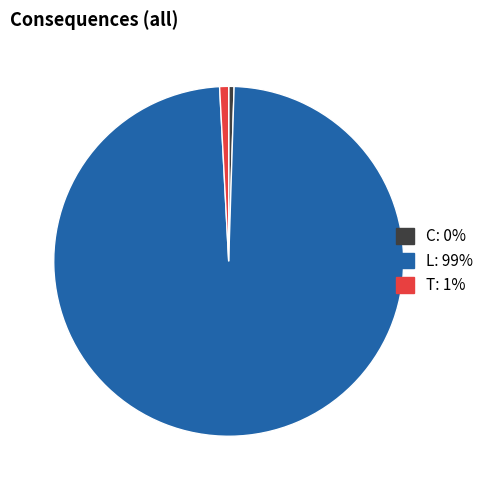

Between C and L, which is larger?

L